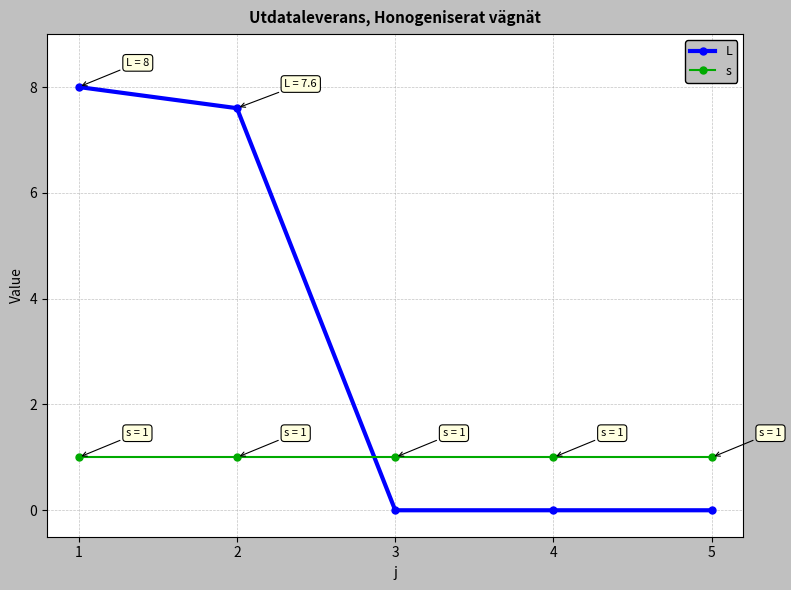

Does the chart display data point markers on the line(s)?

Yes